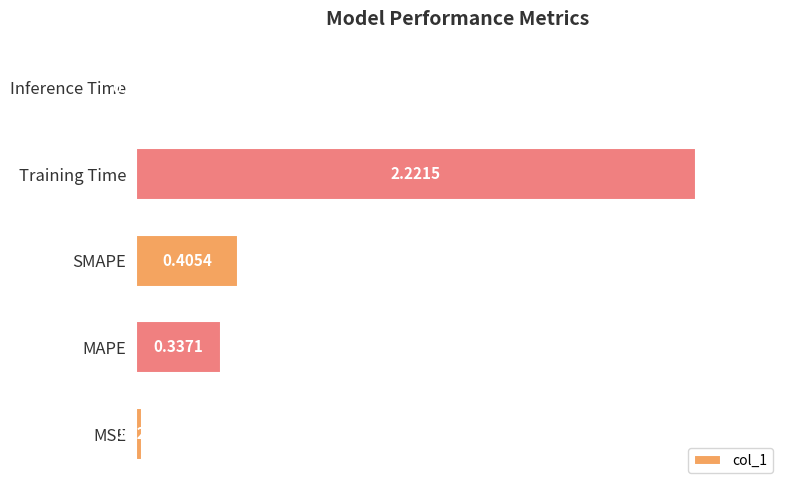

What is the average value?

0.6